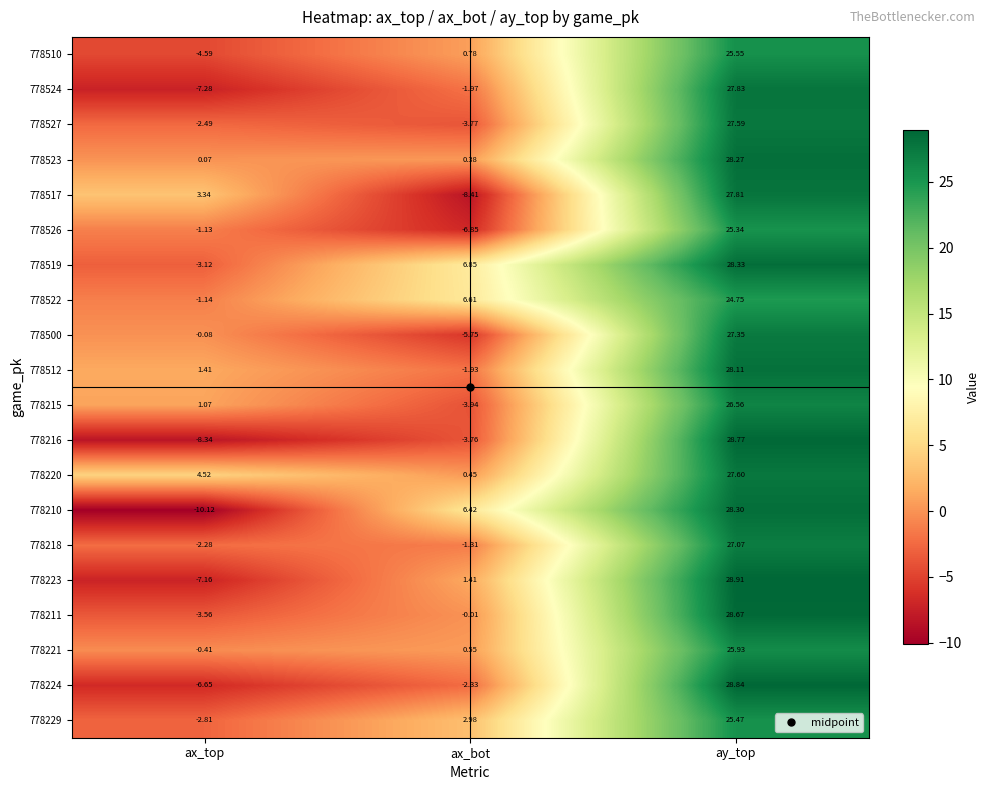

Rank the series at ay_top from highest to lowest value.

778223, 778224, 778216, 778211, 778519, 778210, 778523, 778512, 778524, 778517, 778220, 778527, 778500, 778218, 778215, 778221, 778510, 778229, 778526, 778522